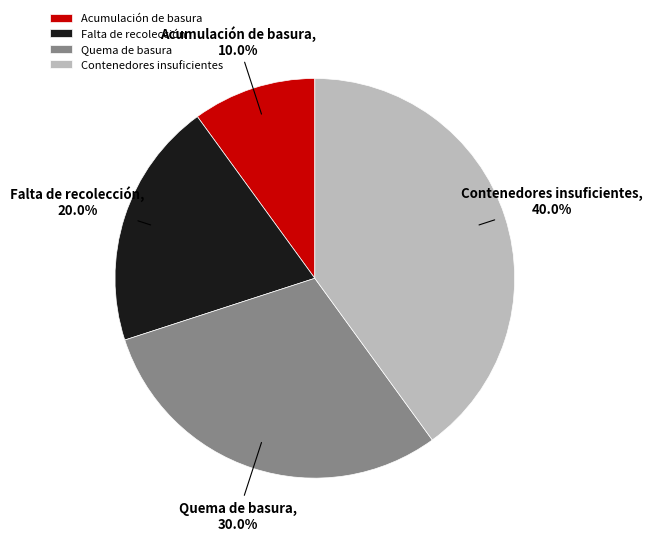

Rank the categories by value from lowest to highest.

Acumulación de basura, Falta de recolección, Quema de basura, Contenedores insuficientes